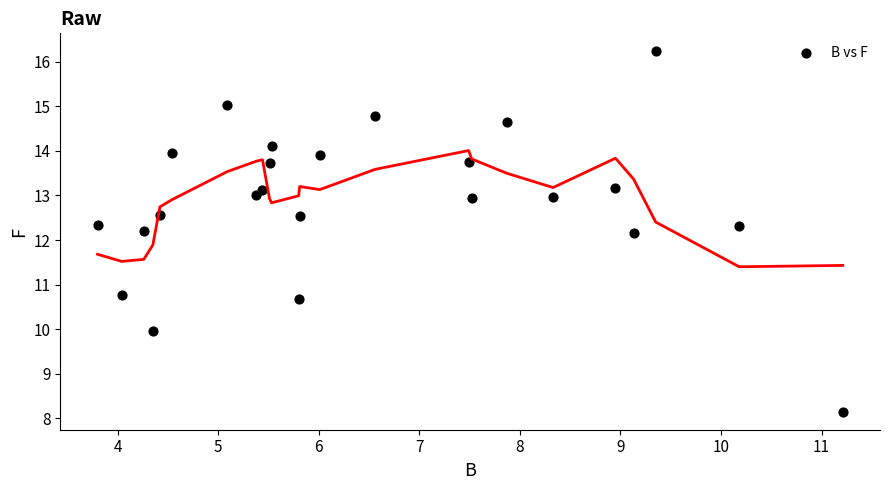

What is the range of X values (max minus min)?

7.4